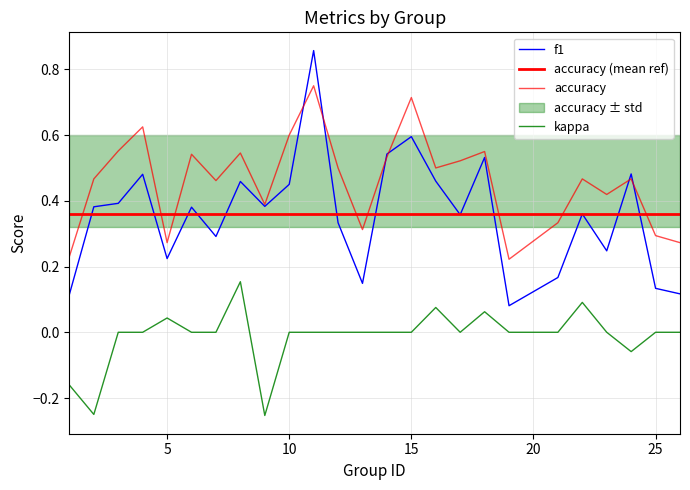

Between 26 and 13, which is larger?

13